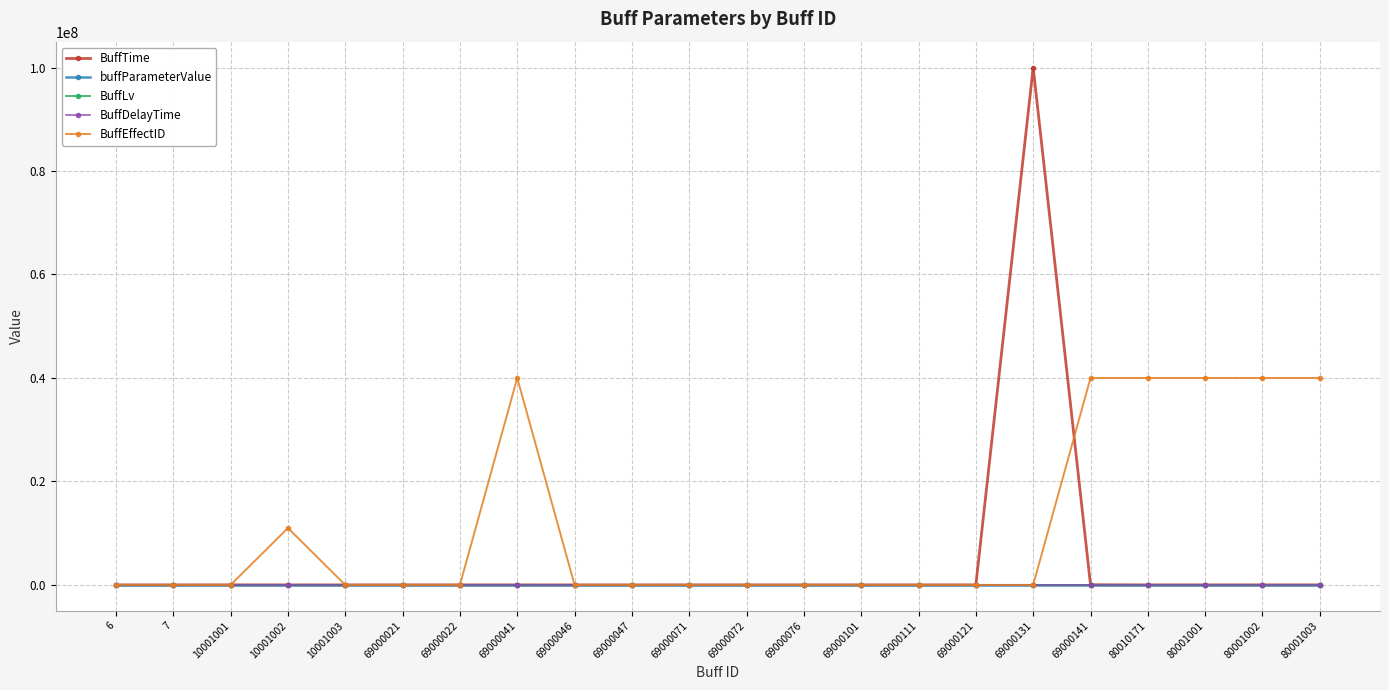

At which category is the sum across all series the highest?

69000131